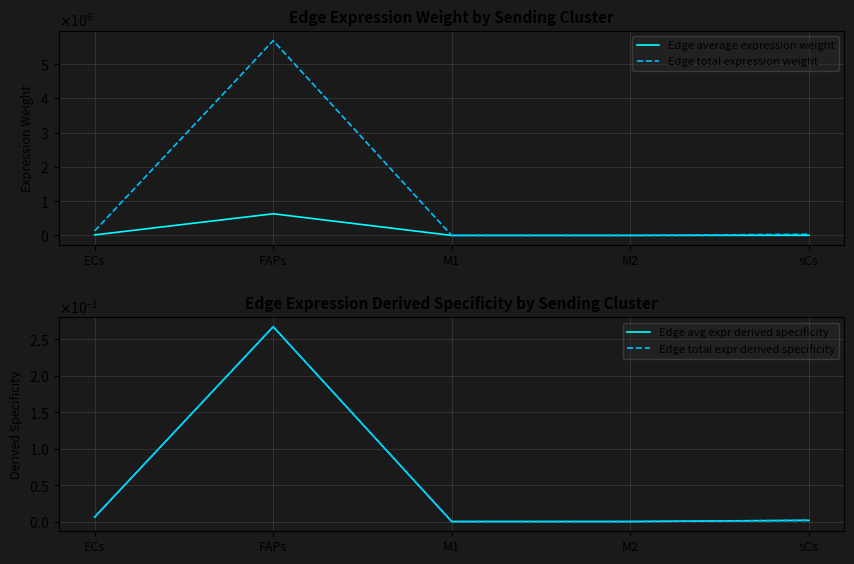

What is the sum of all Edge total expr derived specificity values?

0.3